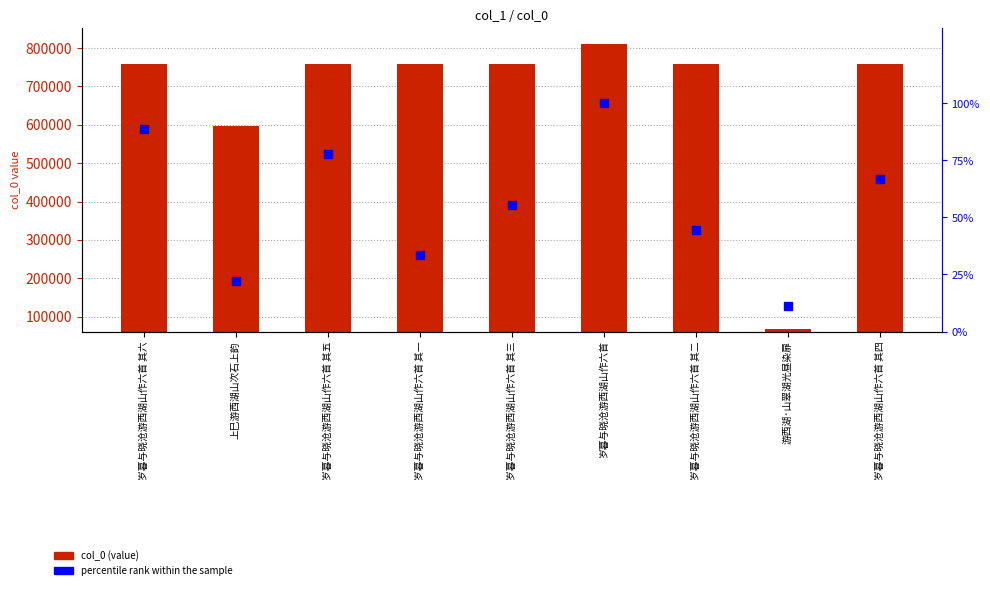

Which series has the largest total across all categories?

col_0